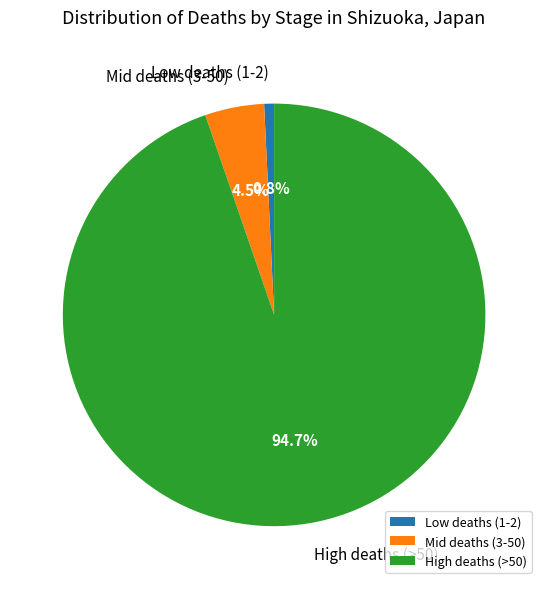

Rank the categories by value from highest to lowest.

High deaths (>50), Mid deaths (3-50), Low deaths (1-2)